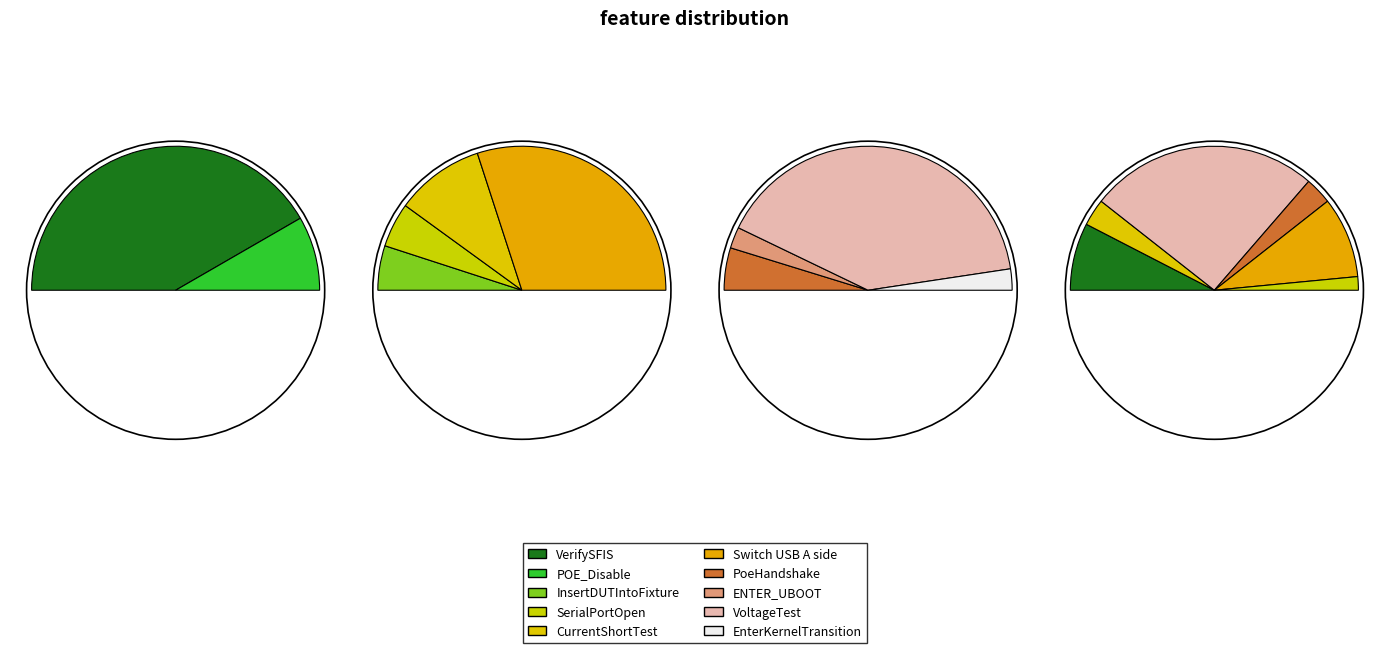

True or false: Switch USB A side accounts for 16% of the total.

True